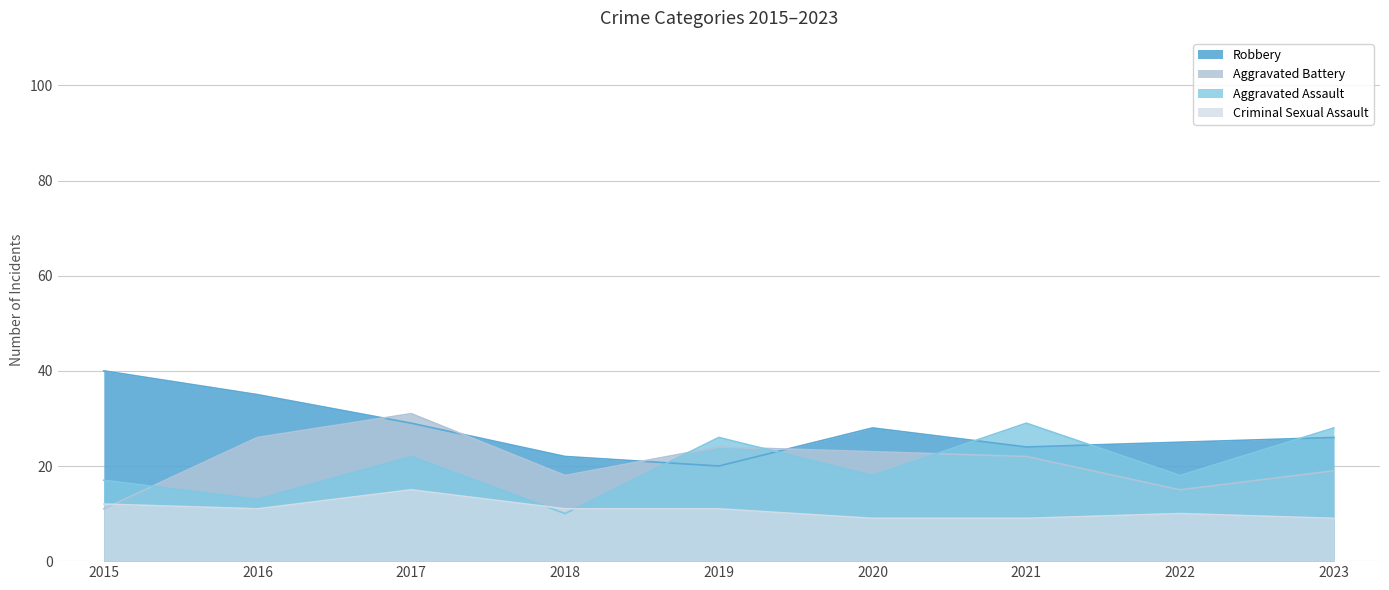

The Aggravated Battery series shows 19 at 2023. True or false?

True